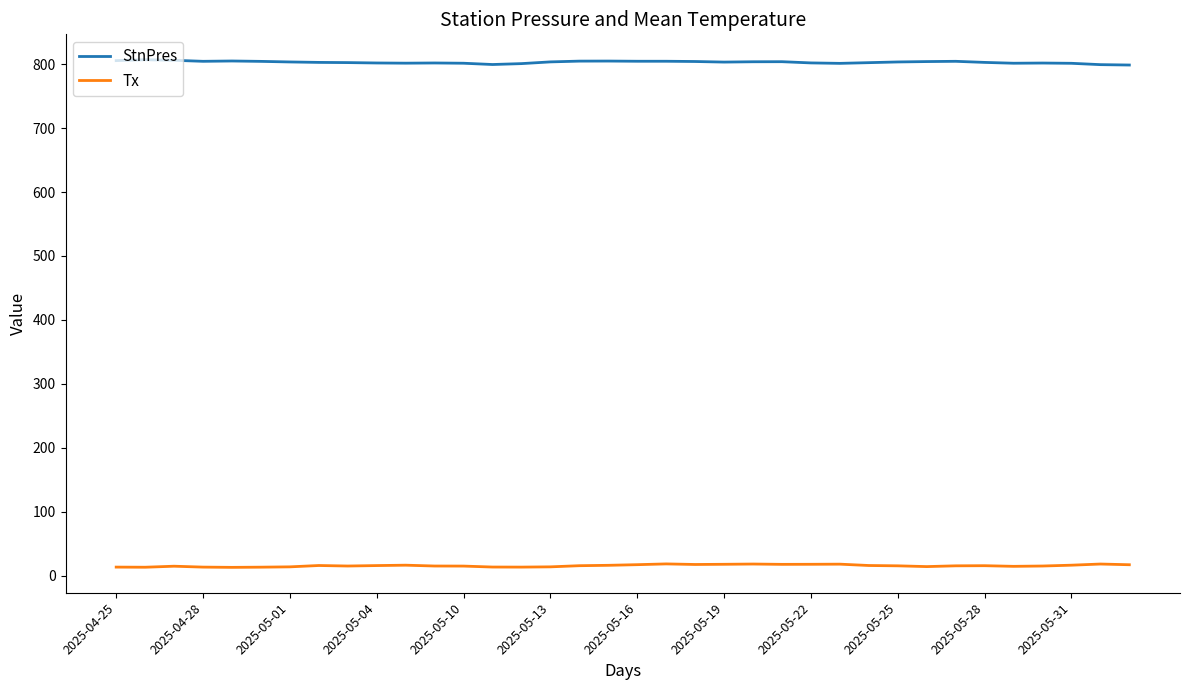

True or false: Tx and StnPres intersect in this chart.

False